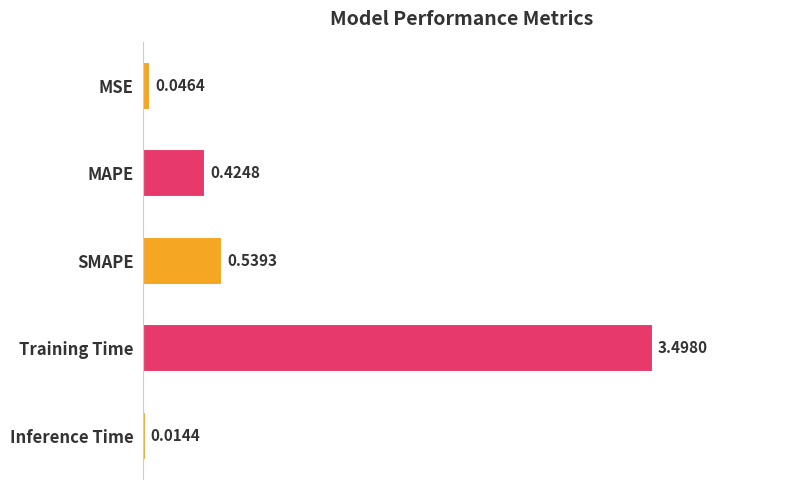

What is the average value?

0.9